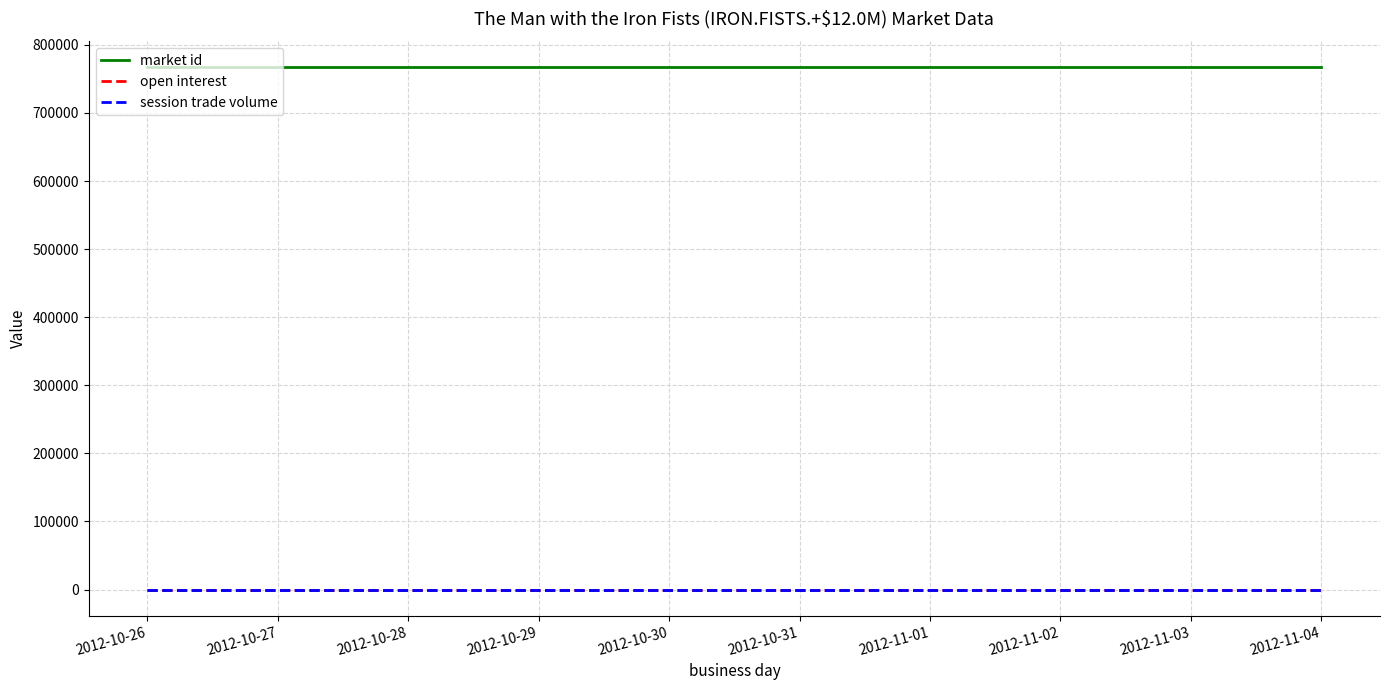

Is this an area chart (filled region under the line)?

No